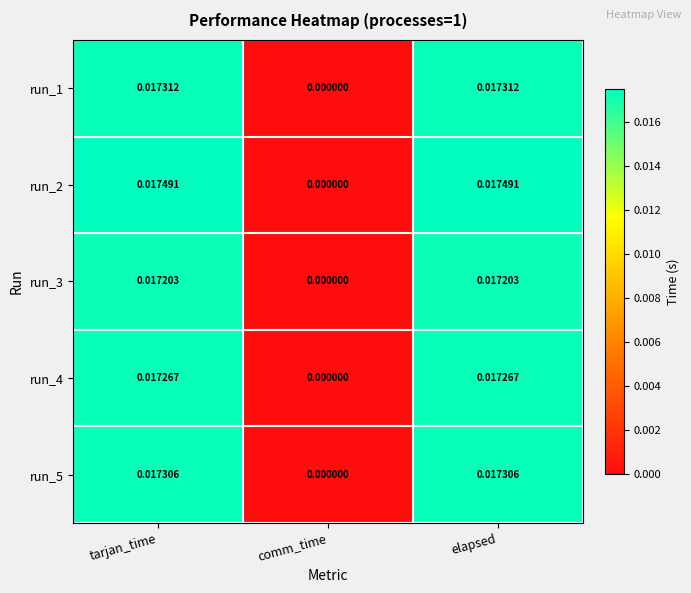

Where is run_2 nearest to the value 0?

comm_time